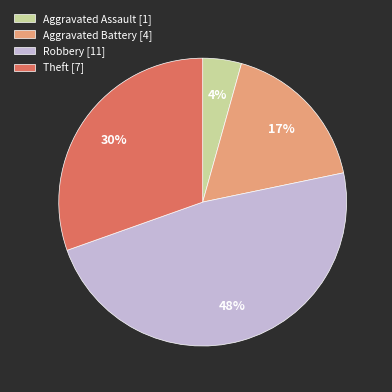

Which has a higher value, Aggravated Battery [4] or Theft [7]?

Theft [7]